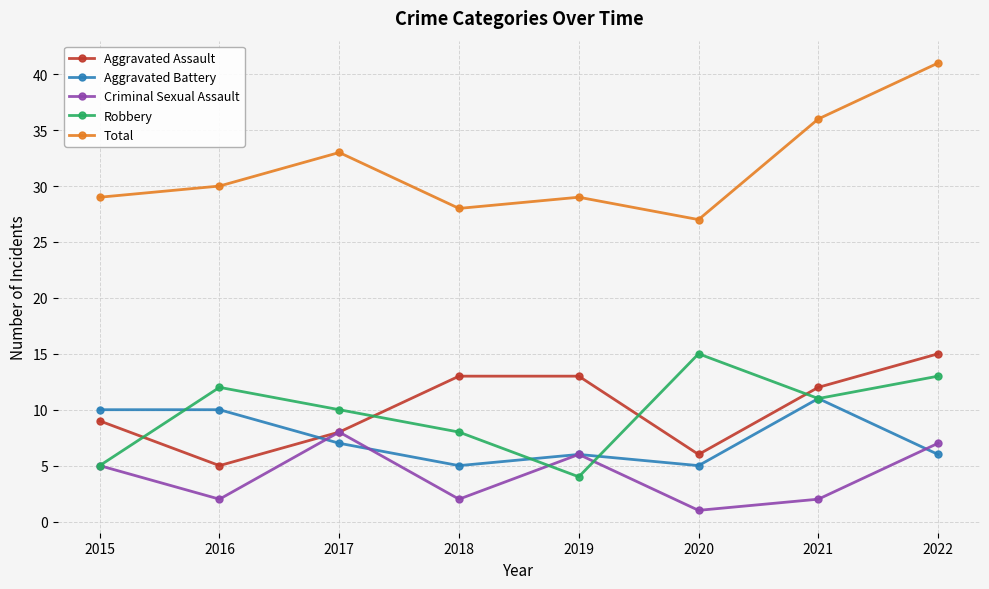

What is the lowest value of the Total series?

27